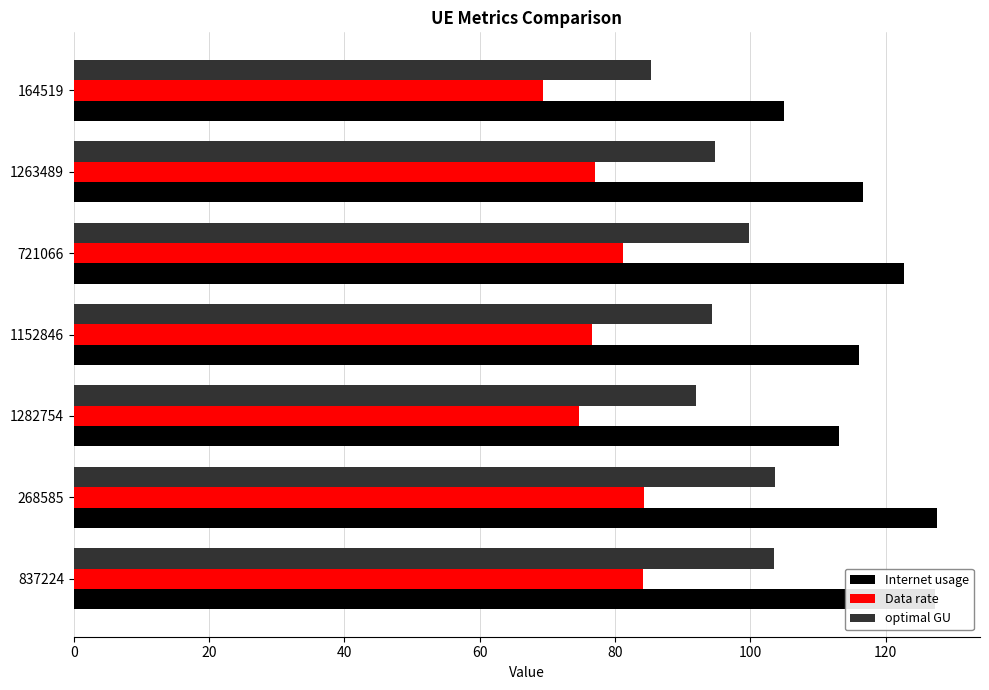

What is the smallest value displayed?

69.3